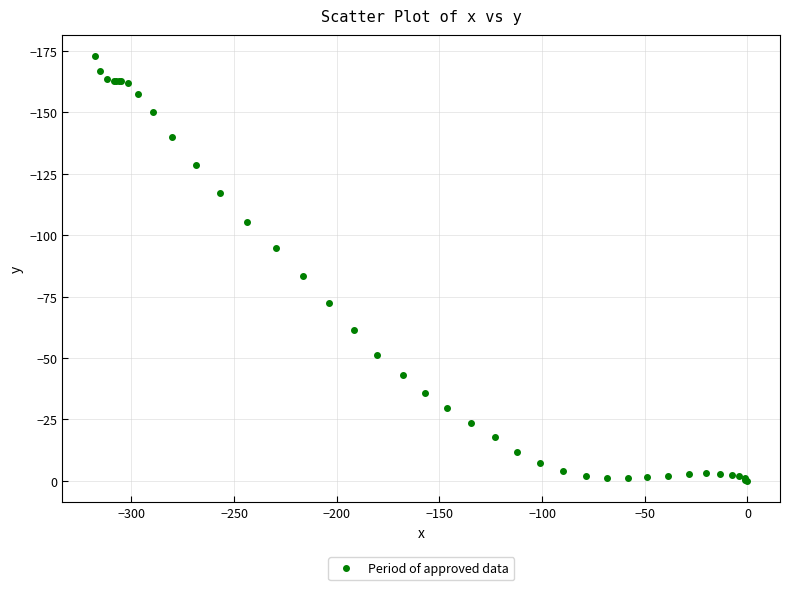

What Y value in the scatter plot is closest to -86?

-83.4